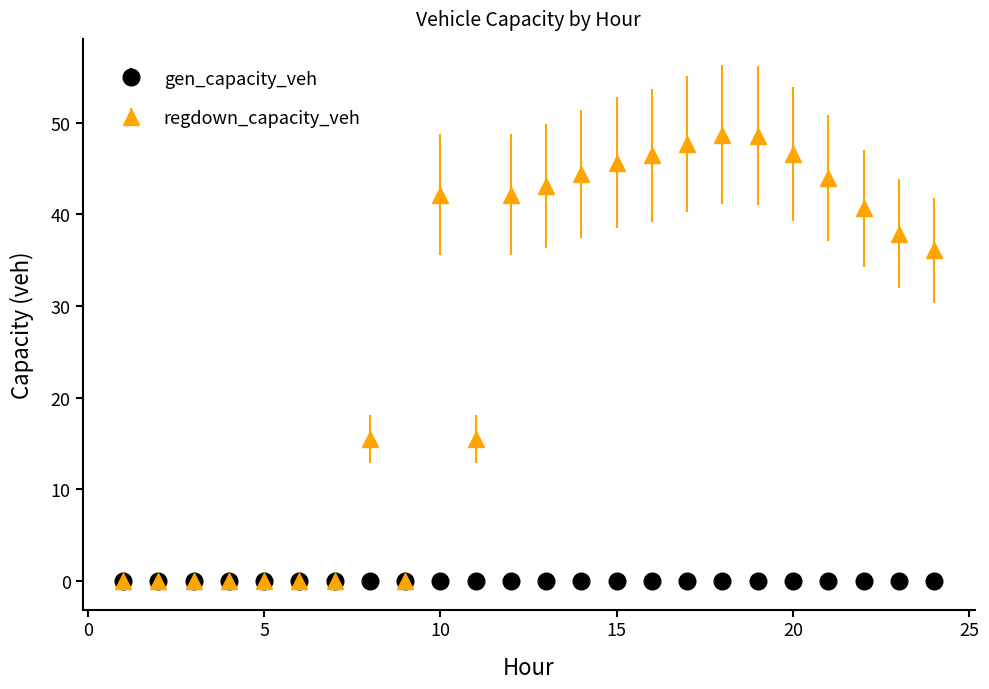

Which series has the widest spread of values?

regdown_capacity_veh